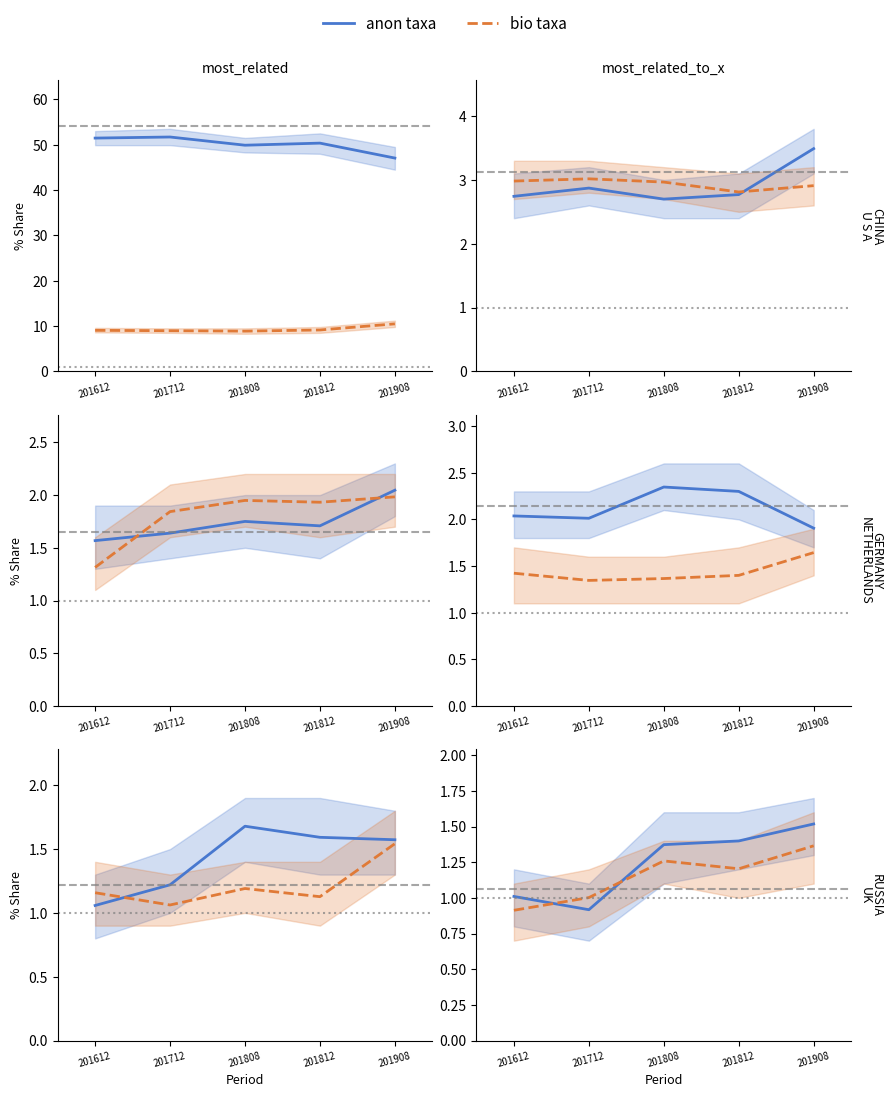

How many lines are shown in the chart?

2